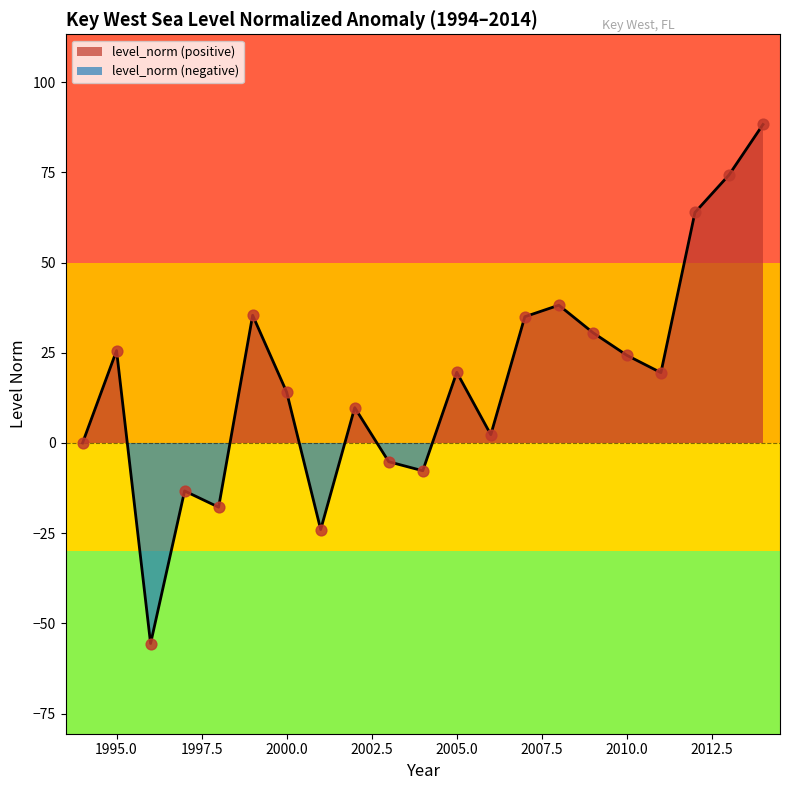

Approximately how many times larger is the value at 2008 compared to 2002?

3.9